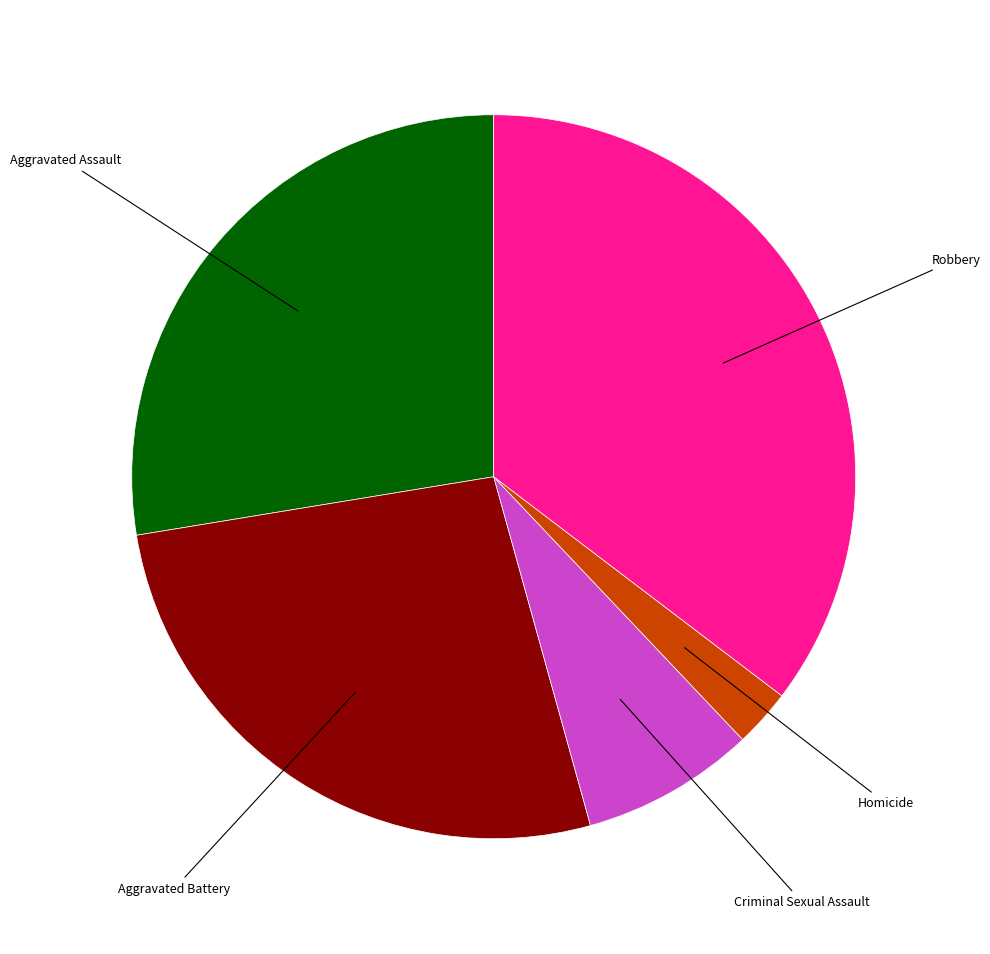

Is there any slice that represents more than half of the pie?

No